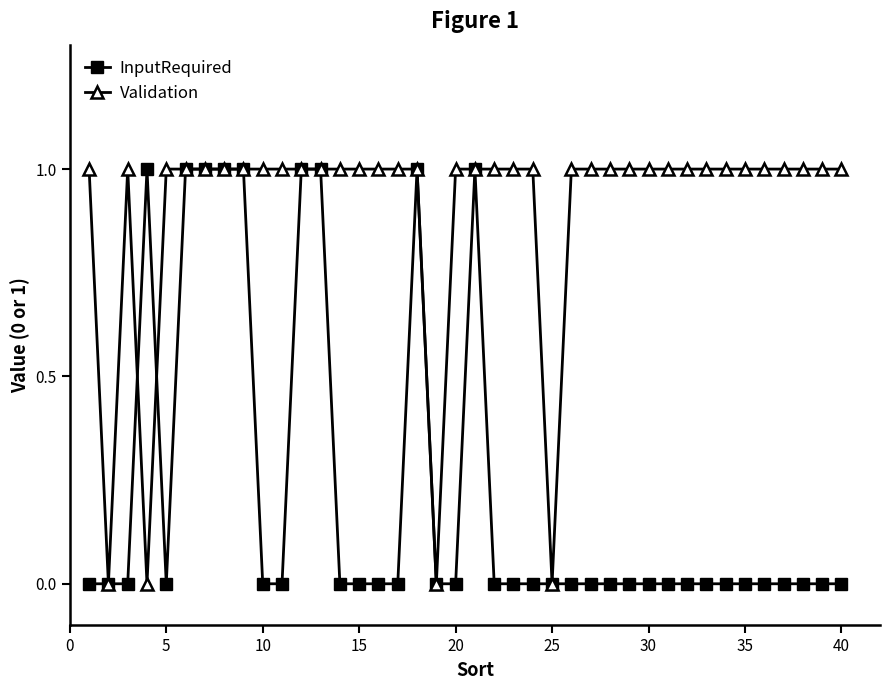

List the series in order of their overall mean, lowest first.

InputRequired, Validation